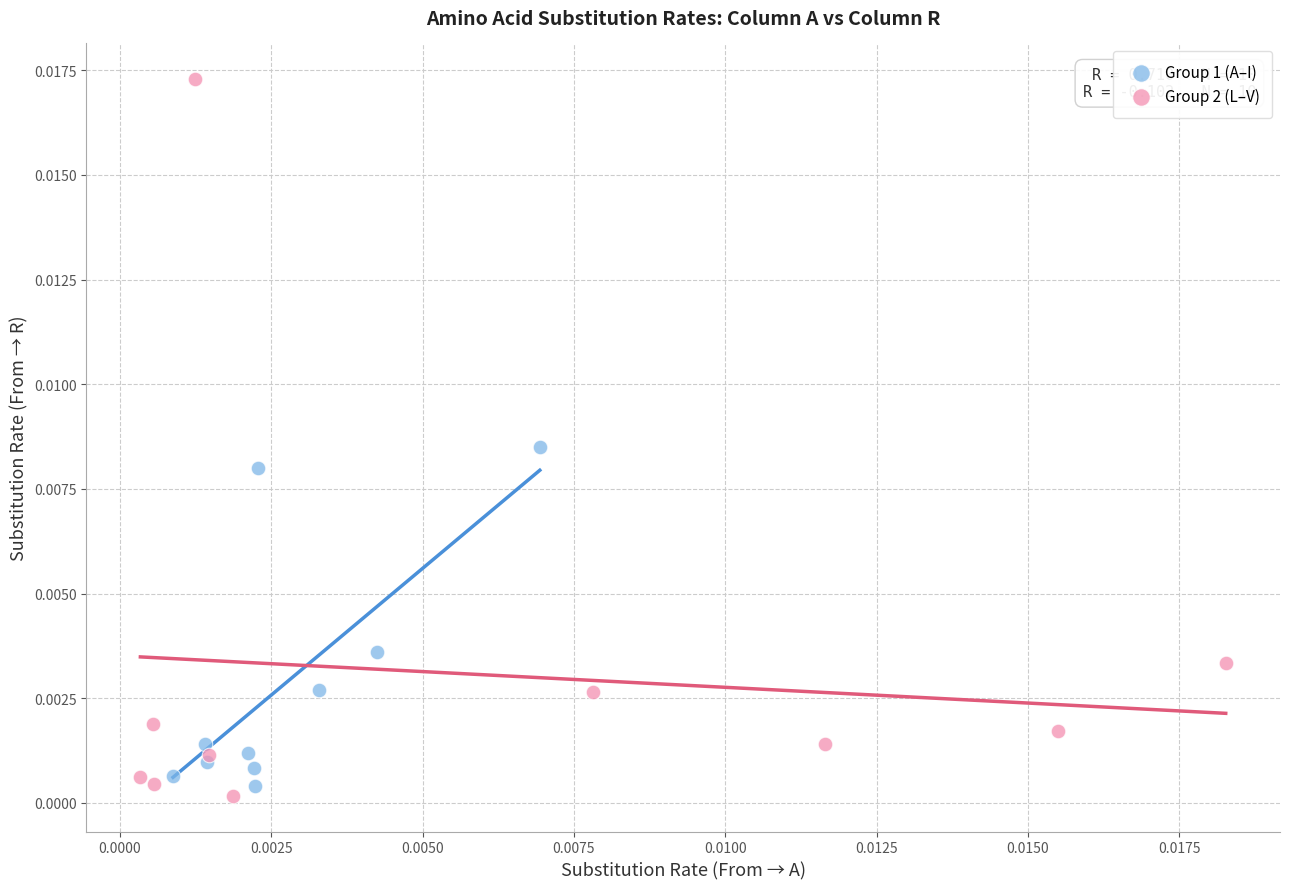

Which series has the largest Y range (max minus min)?

Group 2 (L–V)